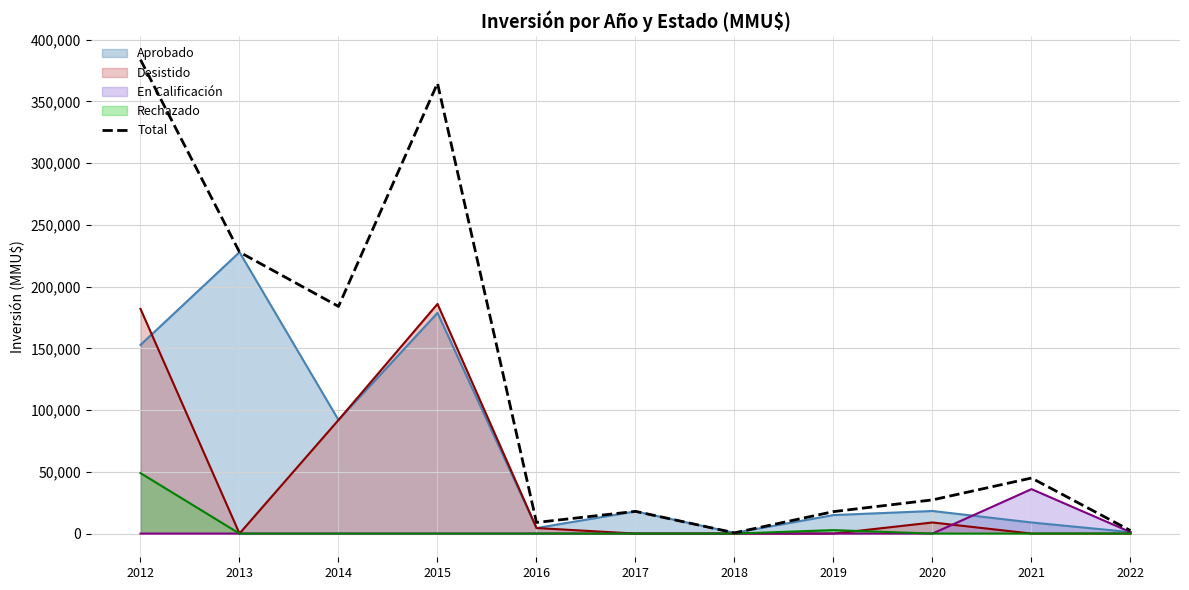

How many categories are shown in the chart?

11